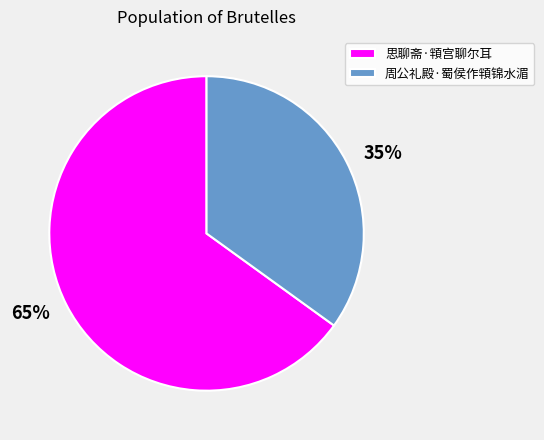

What percentage is the 周公礼殿·蜀侯作頖锦水湄 slice, to the nearest percent?

35%